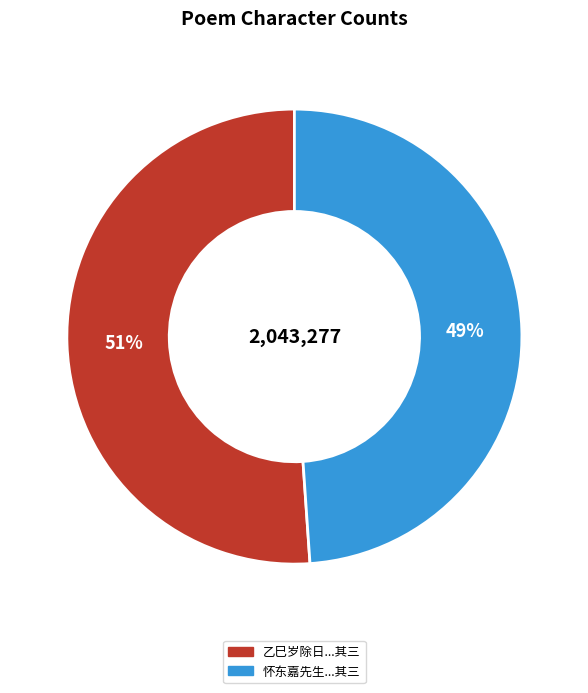

Is there a majority slice in this chart?

Yes